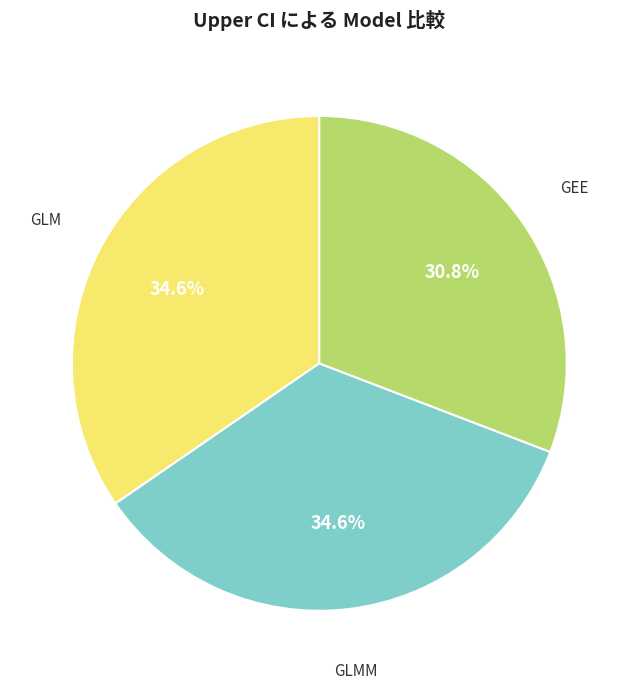

Does any single category account for the majority?

No